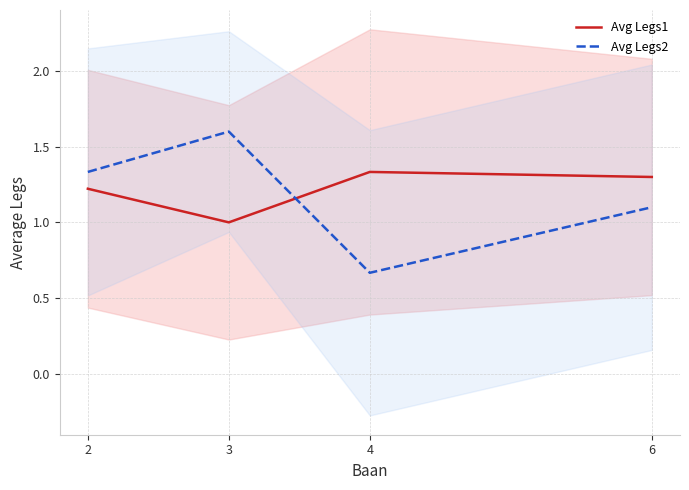

Which category has the lowest value in the Avg Legs1 series?

3